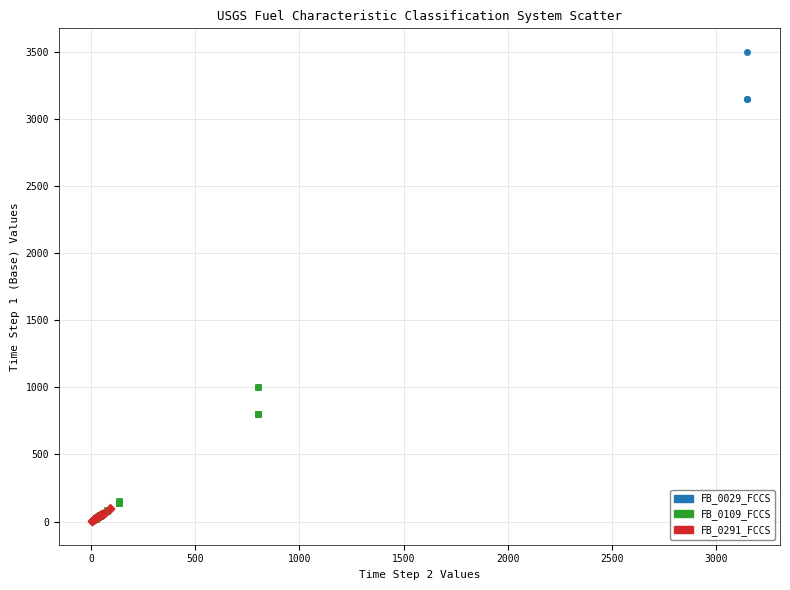

Which series reaches the maximum Y coordinate?

FB_0029_FCCS